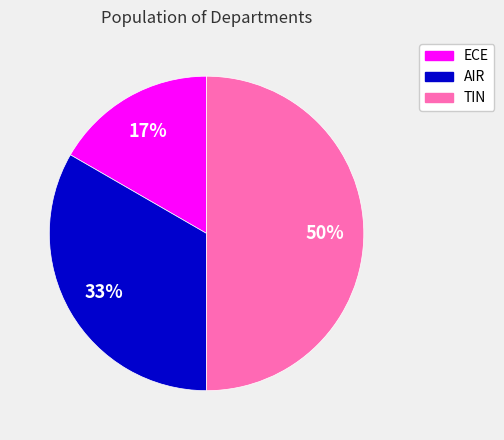

Approximately how many times larger is the value at ECE compared to TIN?

0.3